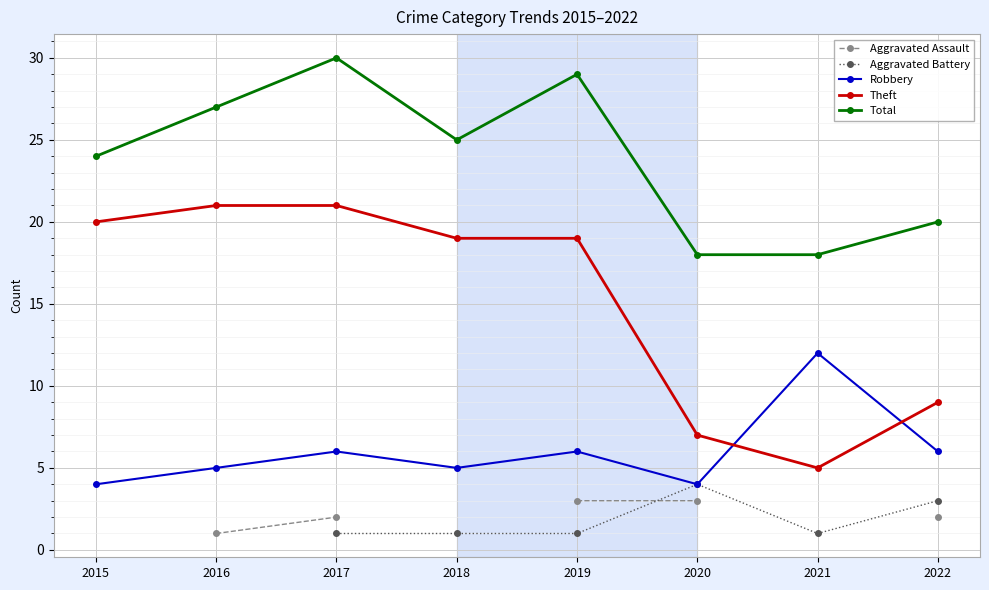

How many lines are shown in the chart?

5